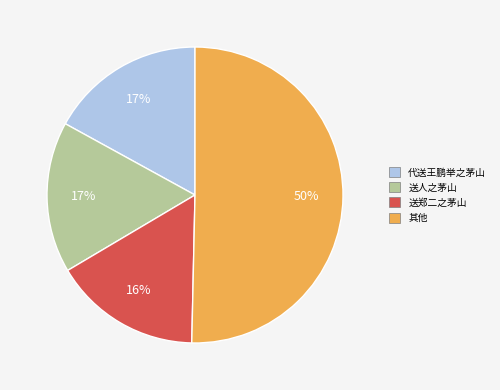

Does 送郑二之茅山 account for over 50% of the chart?

No